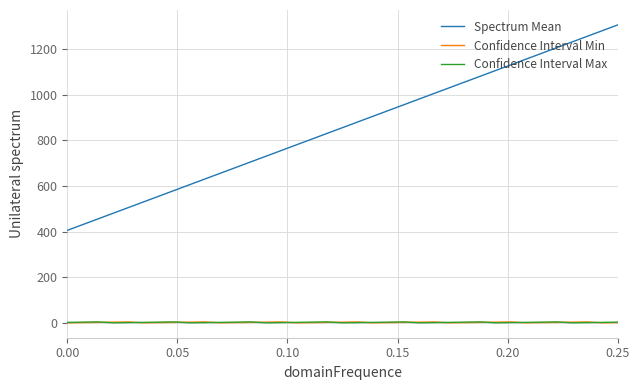

What is the maximum value shown in the chart?

1305